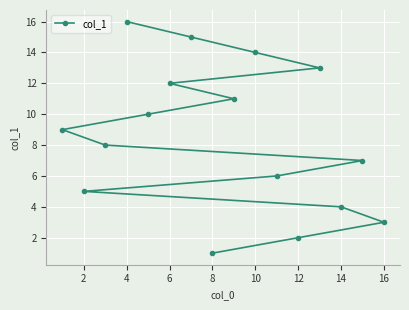

What is the difference between the second highest and minimum values?

14